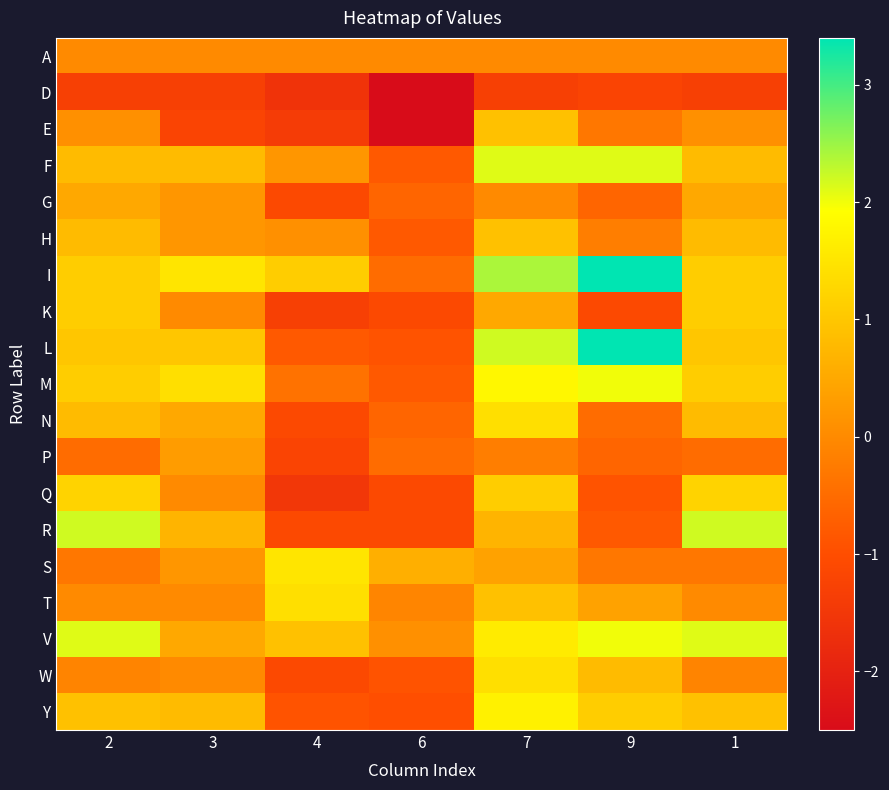

Reading left to right, transcribe all the data shown in this chart.

A: 2=0.0	3=0.0	4=0.0	6=0.0	7=0.0	9=0.0	1=0.0
D: 2=-1.3	3=-1.3	4=-1.6	6=-2.5	7=-1.3	9=-1.2	1=-1.3
E: 2=0.1	3=-1.2	4=-1.4	6=-2.5	7=0.9	9=-0.3	1=0.1
F: 2=0.8	3=0.8	4=0.2	6=-0.8	7=2.1	9=2.1	1=0.8
G: 2=0.5	3=0.2	4=-1.1	6=-0.6	7=0.0	9=-0.6	1=0.5
H: 2=0.8	3=0.2	4=0.1	6=-0.8	7=0.9	9=-0.2	1=0.8
I: 2=1.1	3=1.5	4=1.1	6=-0.5	7=2.4	9=3.4	1=1.1
K: 2=1.1	3=0.0	4=-1.3	6=-1.1	7=0.5	9=-1.1	1=1.1
L: 2=1.0	3=1.0	4=-0.8	6=-0.9	7=2.2	9=3.4	1=1.0
M: 2=1.1	3=1.4	4=-0.4	6=-0.8	7=1.8	9=2.0	1=1.1
N: 2=0.8	3=0.5	4=-1.1	6=-0.6	7=1.4	9=-0.5	1=0.8
P: 2=-0.5	3=0.3	4=-1.2	6=-0.5	7=-0.2	9=-0.6	1=-0.5
Q: 2=1.2	3=0.0	4=-1.5	6=-1.1	7=1.1	9=-0.9	1=1.2
R: 2=2.2	3=0.7	4=-1.1	6=-1.1	7=0.7	9=-0.8	1=2.2
S: 2=-0.3	3=0.2	4=1.5	6=0.6	7=0.4	9=-0.3	1=-0.3
T: 2=0.0	3=0.0	4=1.4	6=-0.1	7=0.9	9=0.4	1=0.0
V: 2=2.1	3=0.5	4=0.9	6=0.1	7=1.6	9=2.0	1=2.1
W: 2=-0.1	3=0.0	4=-1.1	6=-0.9	7=1.4	9=0.8	1=-0.1
Y: 2=0.9	3=0.8	4=-0.9	6=-1.0	7=1.7	9=1.1	1=0.9